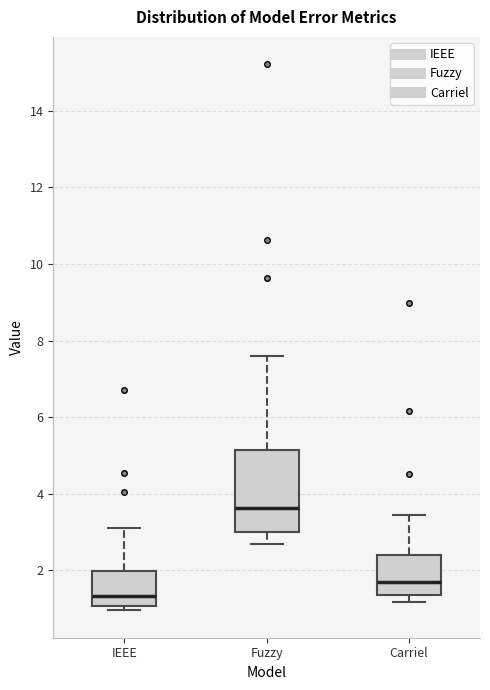

Reading left to right, read every box against the y-axis: the position of its median line, the range the box covers, and the ends of its whiskers. The values are not printed on the chart, so give them approximately, as read against the axis.

IEEE: median 1.4, box 1.0 to 2.0, whiskers 1.0 (just below the box's lower edge) to 3.0
Fuzzy: median 3.6, box 3.0 to 5.2, whiskers 2.6 to 7.6
Carriel: median 1.8, box 1.4 to 2.4, whiskers 1.2 to 3.4